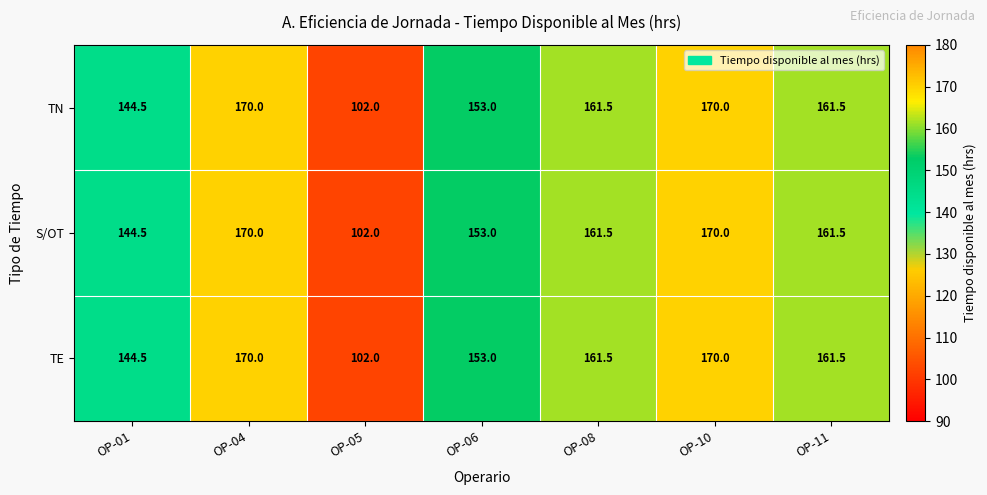

At how many categories does at least one series exceed 118?

6